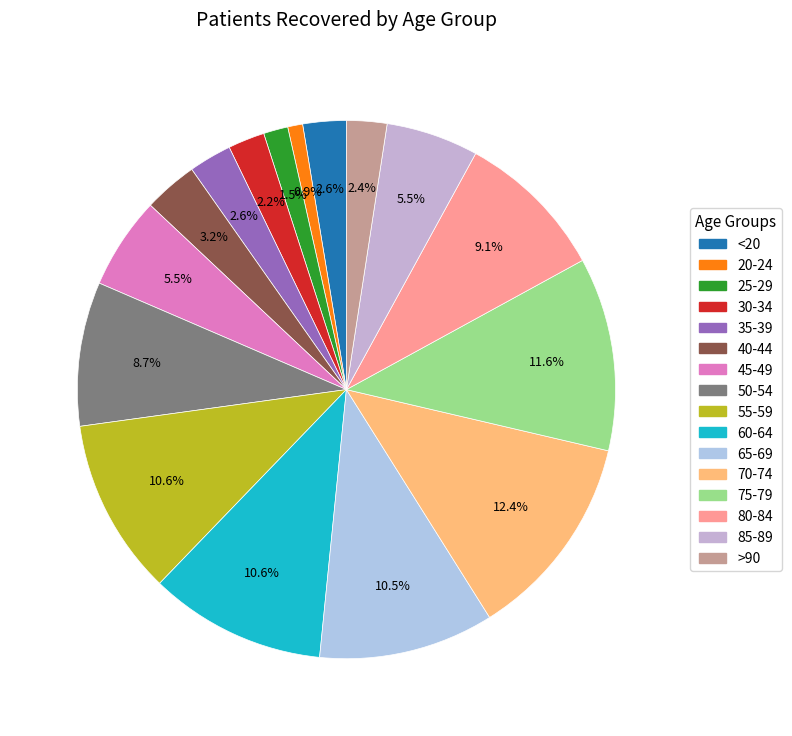

Which category has the biggest portion of the pie?

70-74